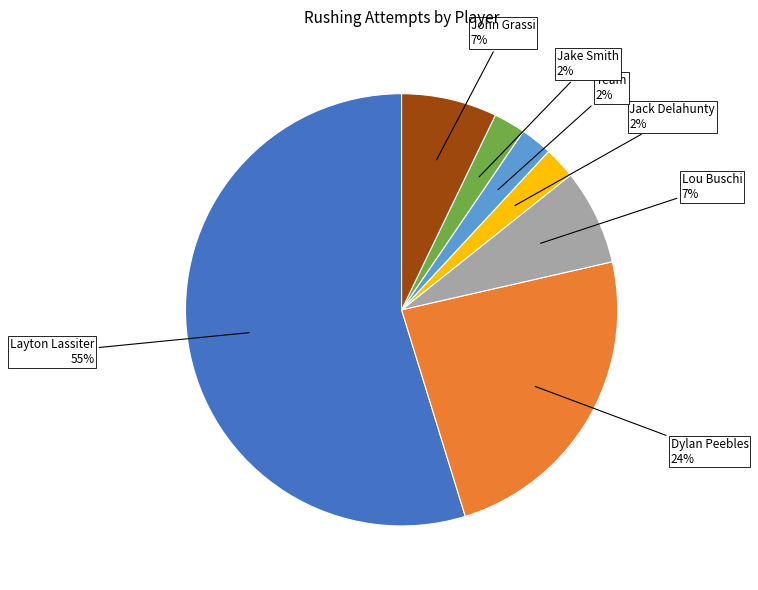

Is there any slice that represents more than half of the pie?

Yes